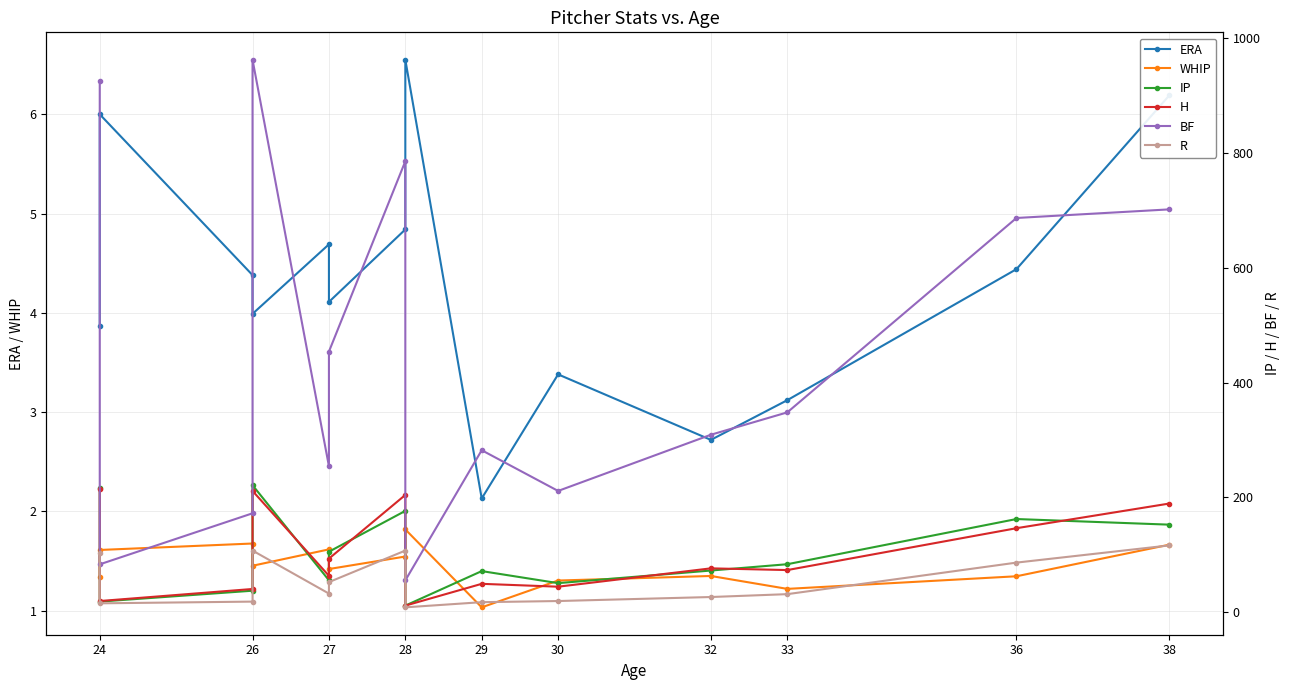

Does the chart have visible grid lines?

Yes